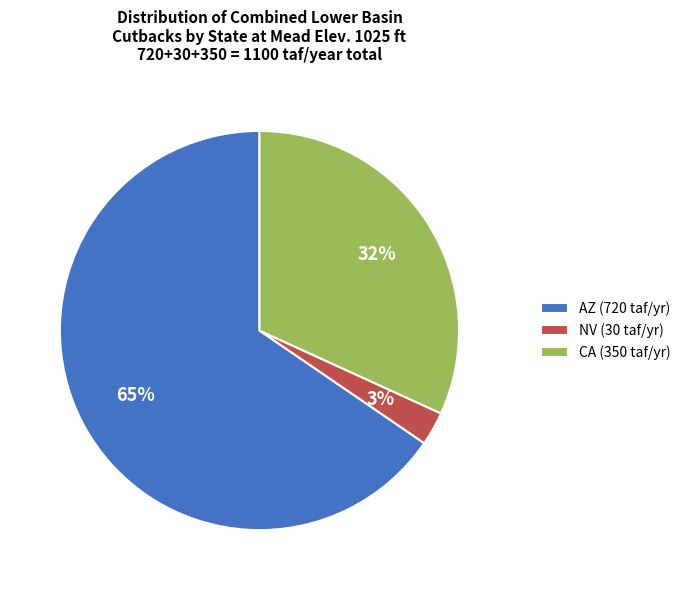

Which slice is the smallest?

NV (30 taf/yr)